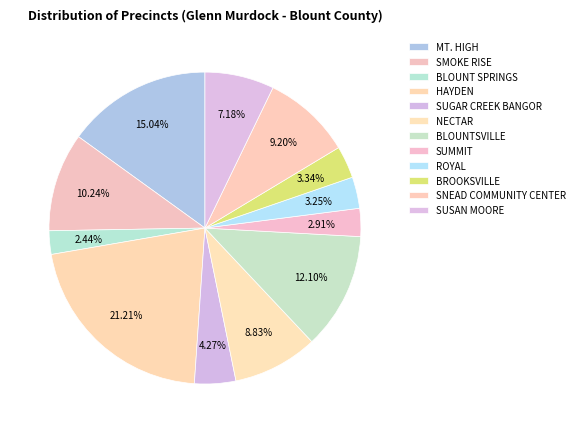

How many slices are in this pie chart?

12